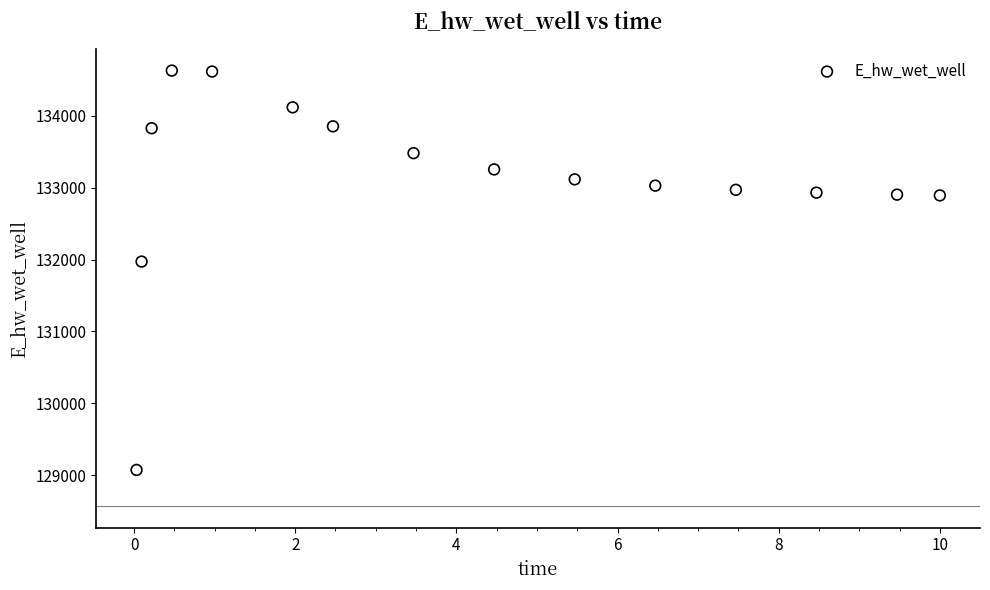

What is the range of Y values (max minus min)?

5559.1